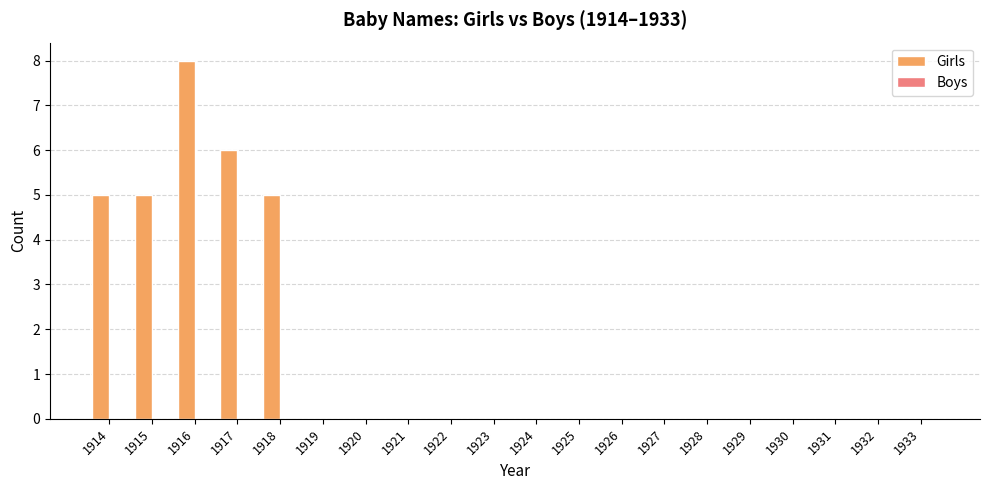

Reading left to right, extract all data points from this chart.

1914=5	1915=5	1916=8	1917=6	1918=5	1919=0	1920=0	1921=0	1922=0	1923=0	1924=0	1925=0	1926=0	1927=0	1928=0	1929=0	1930=0	1931=0	1932=0	1933=0